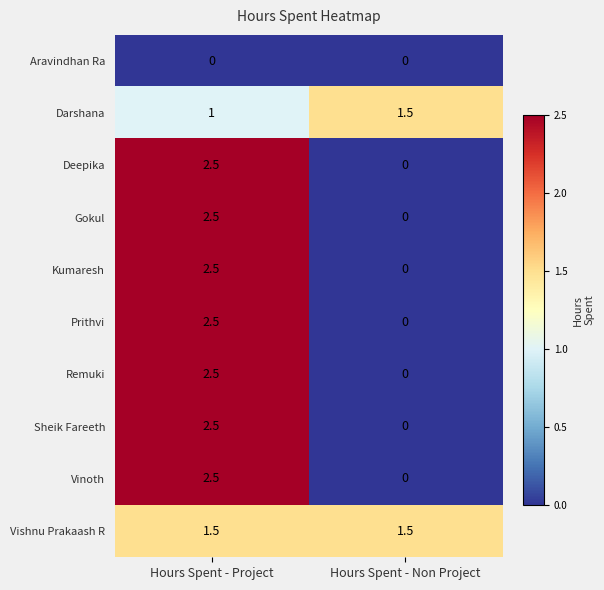

What is the spread (max minus min) of values at Hours Spent - Non Project?

1.5